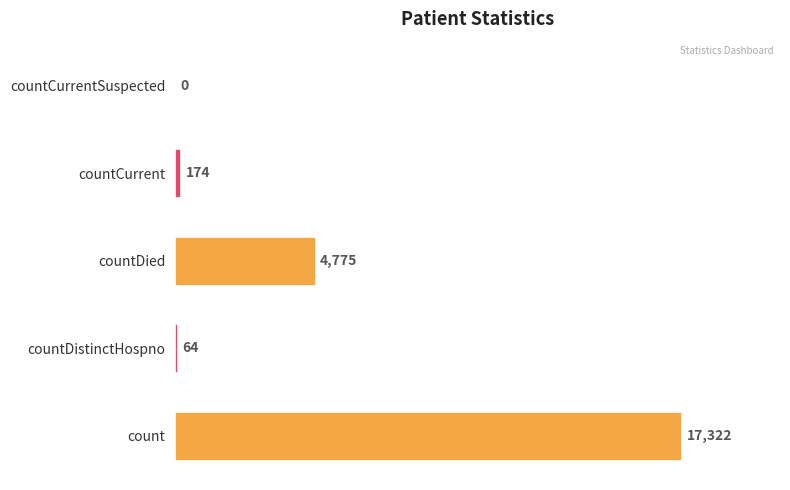

Is it true that the value at countDied is 6937?

False